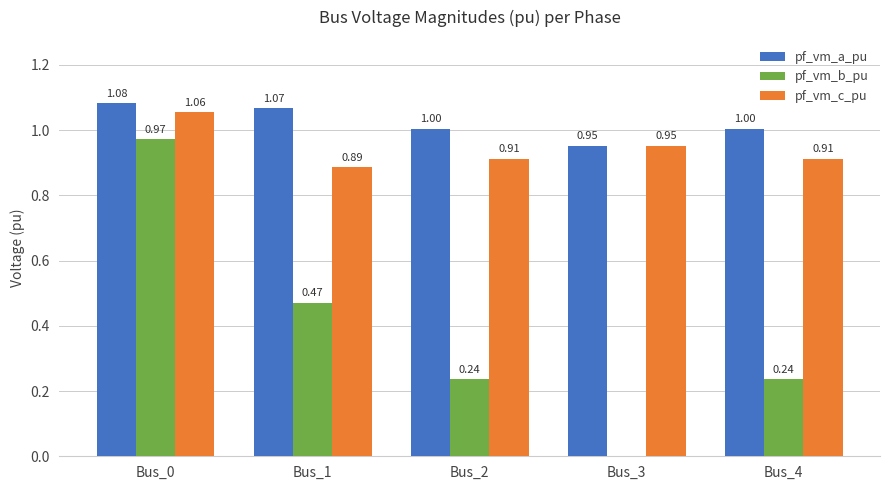

What is the spread (max minus min) of values at Bus_2?

0.8